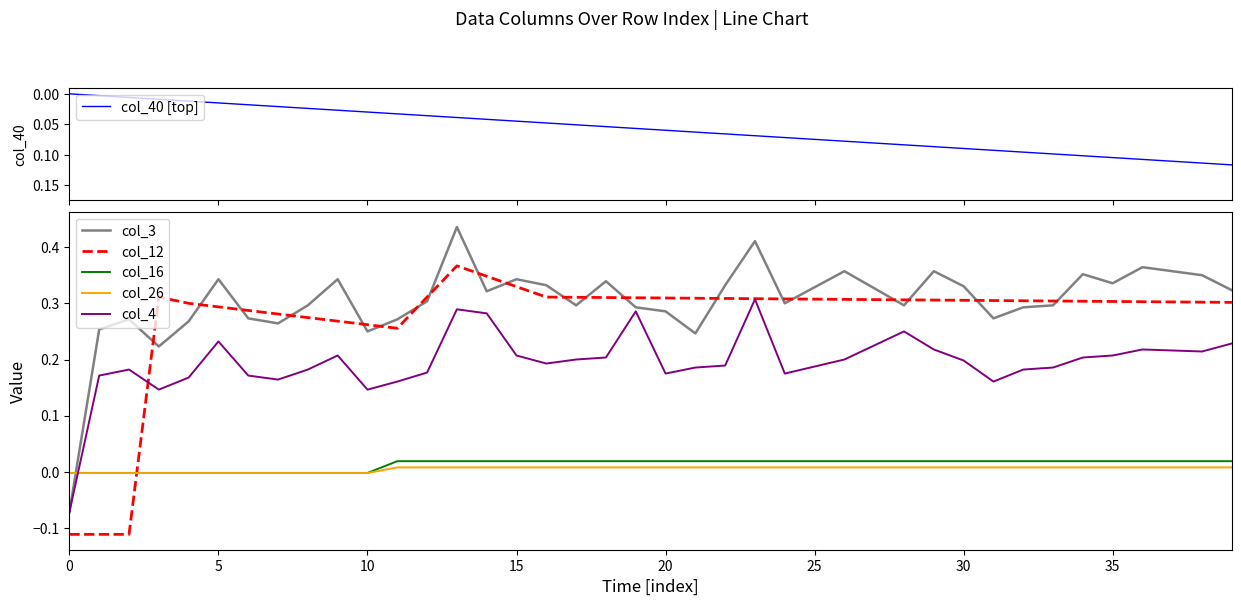

List the series in order of their peak value, highest first.

col_3, col_12, col_4, col_40 [top], col_16, col_26